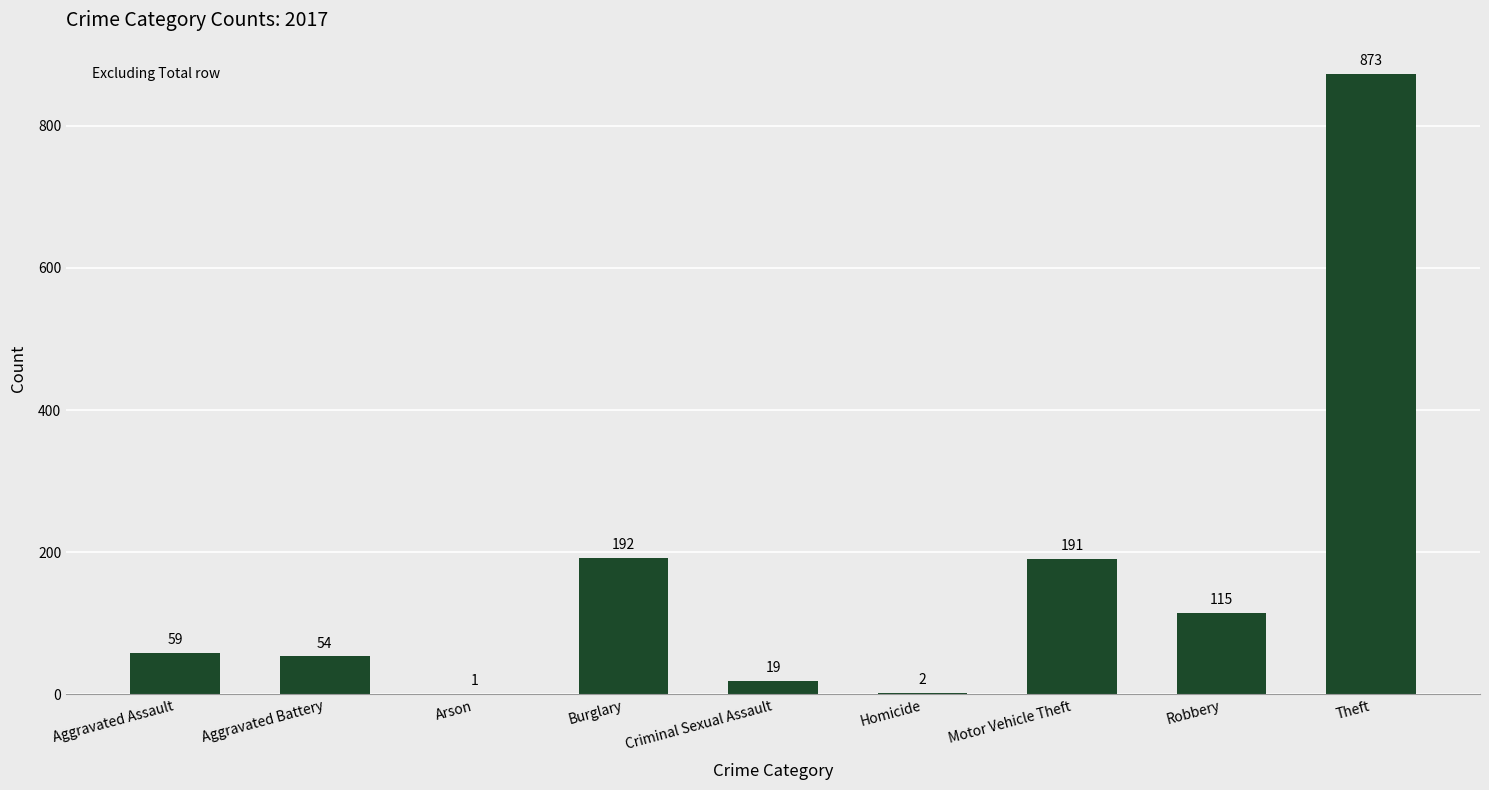

Count the number of categories in the chart.

9